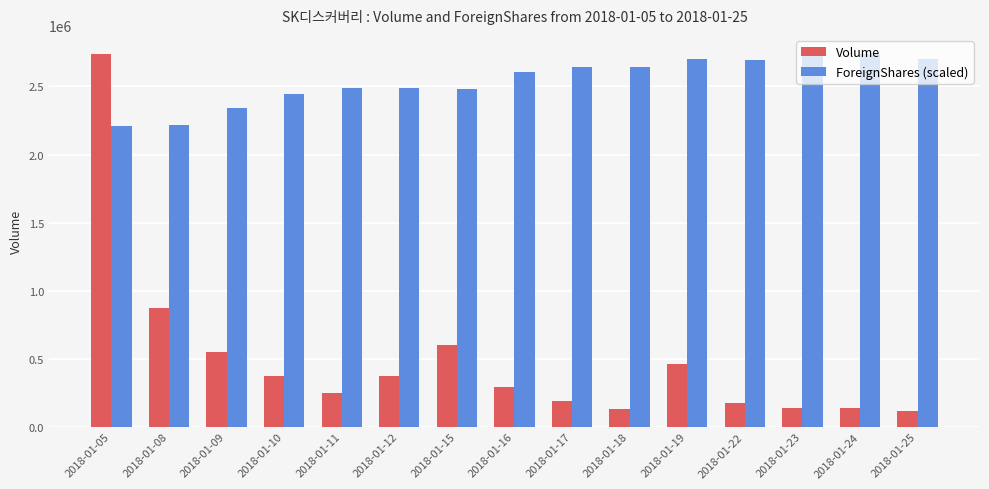

Which series has the largest total across all categories?

ForeignShares (scaled)